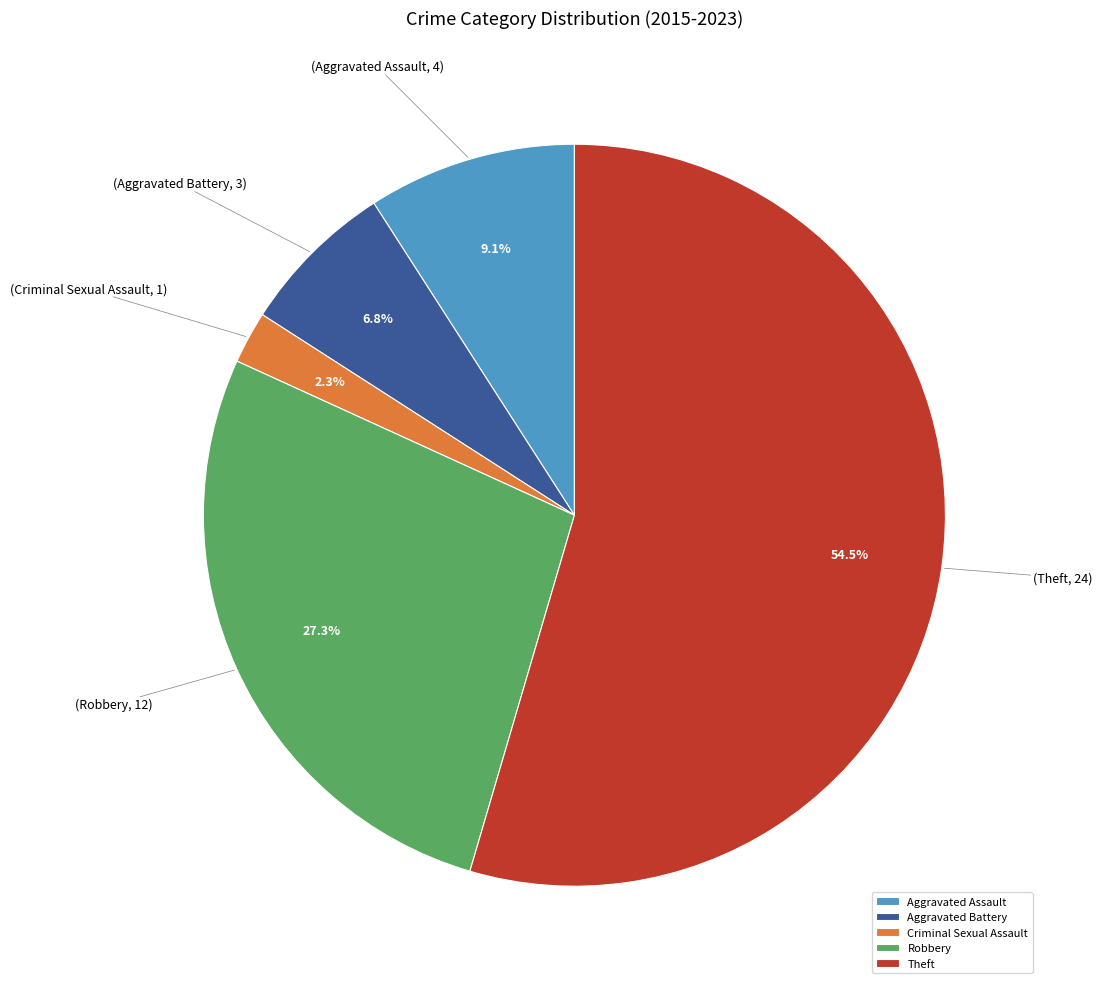

Count the number of slices in the pie.

5